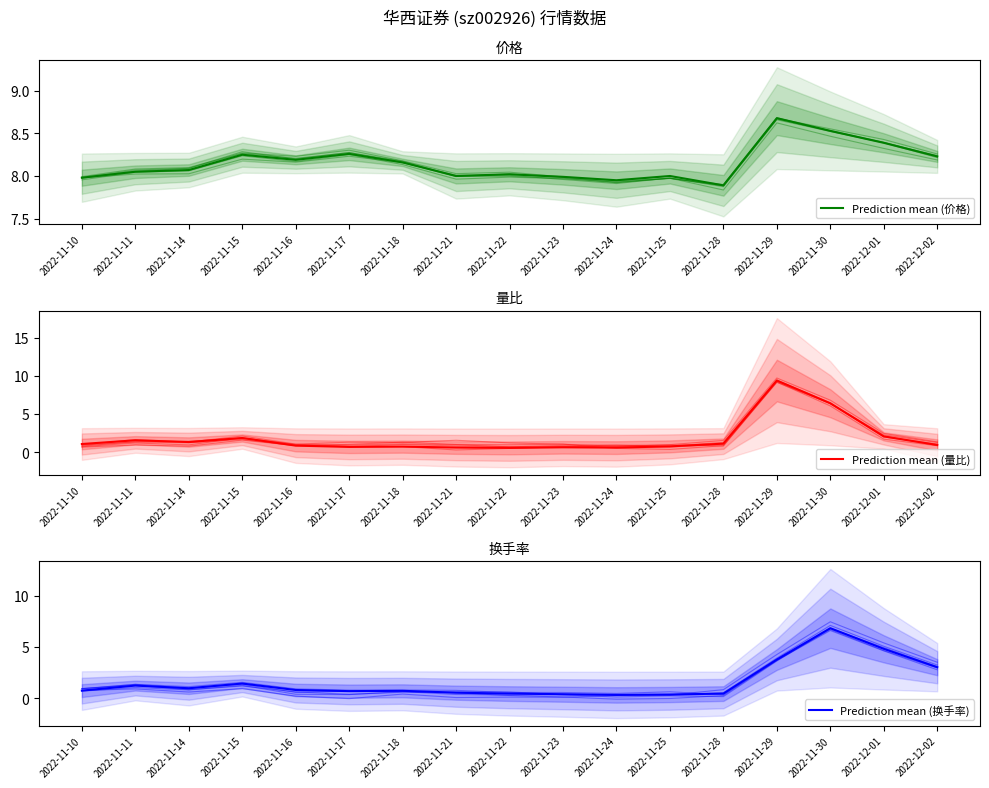

Does the chart have visible grid lines?

No